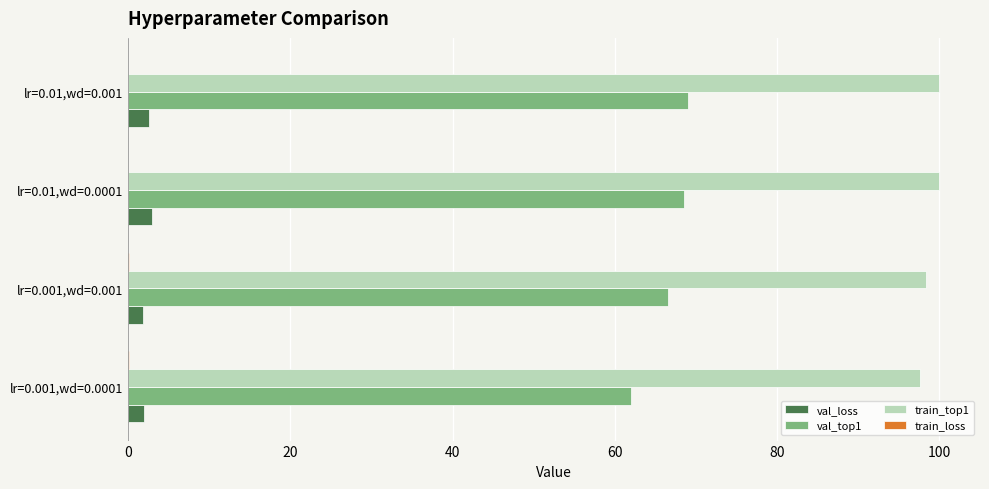

Which series has the largest total across all categories?

train_top1